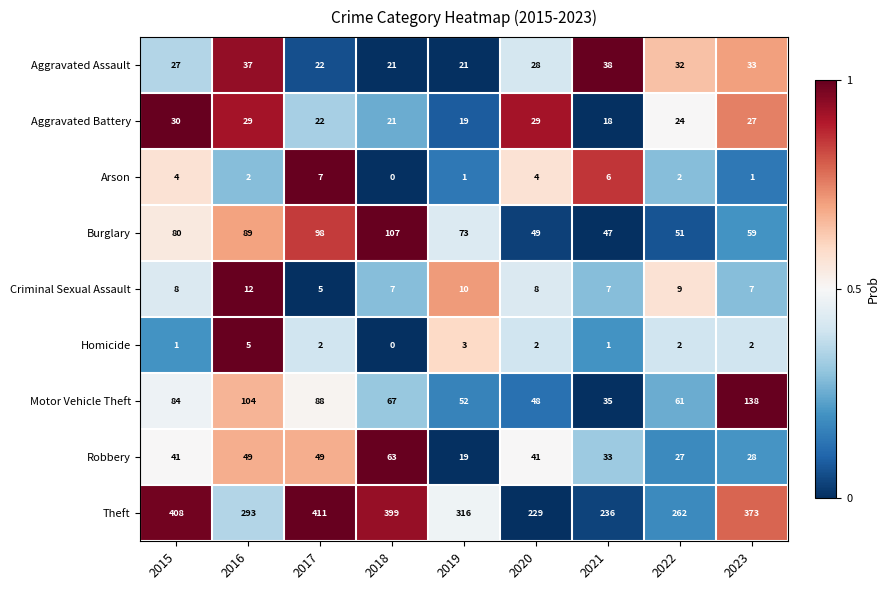

Where does the Motor Vehicle Theft series first go above 67?

2015